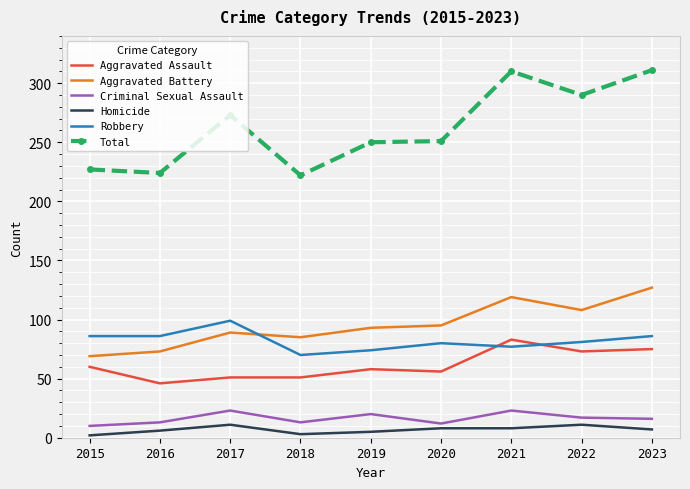

Which series has the largest total across all categories?

Total